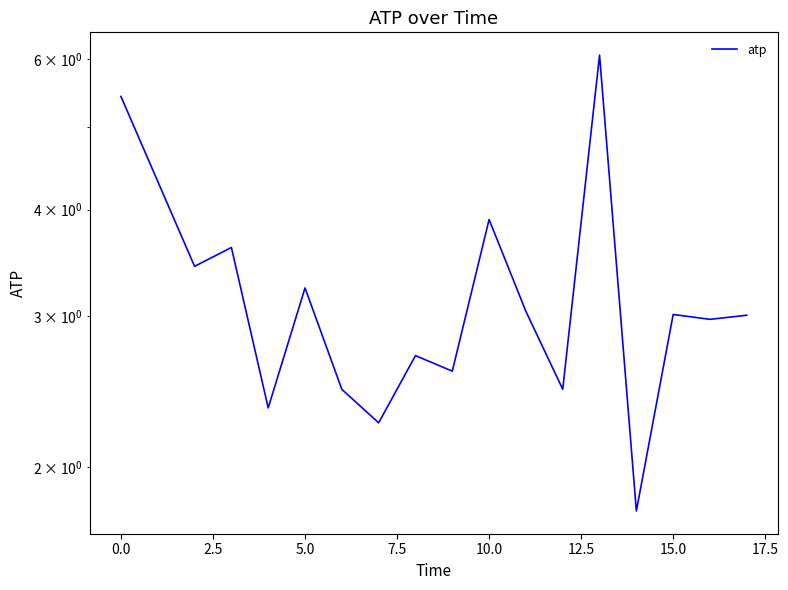

How many data points are above 3?

9